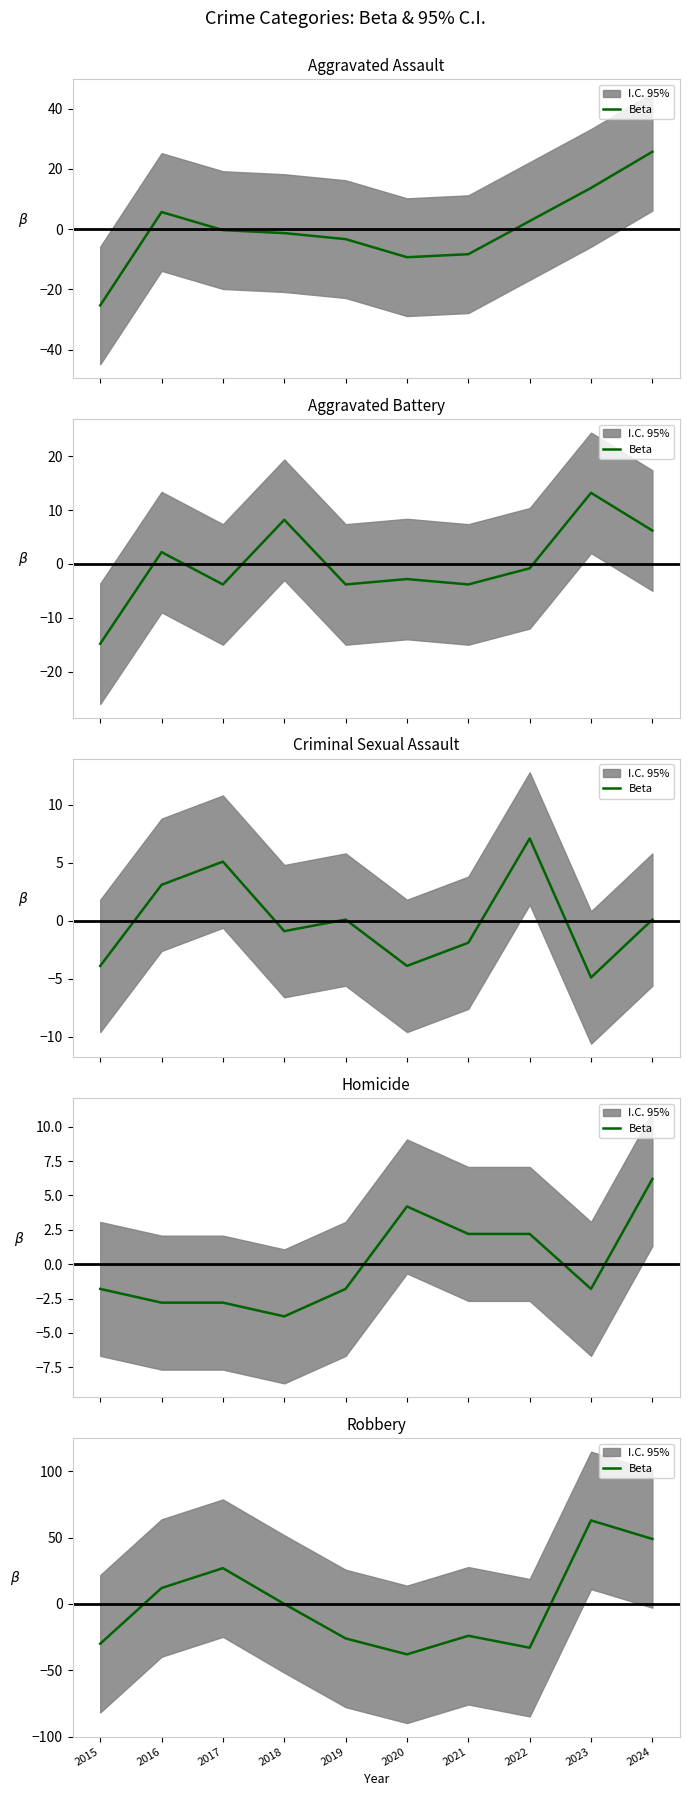

True or false: the data shows 0 at 2018.

True